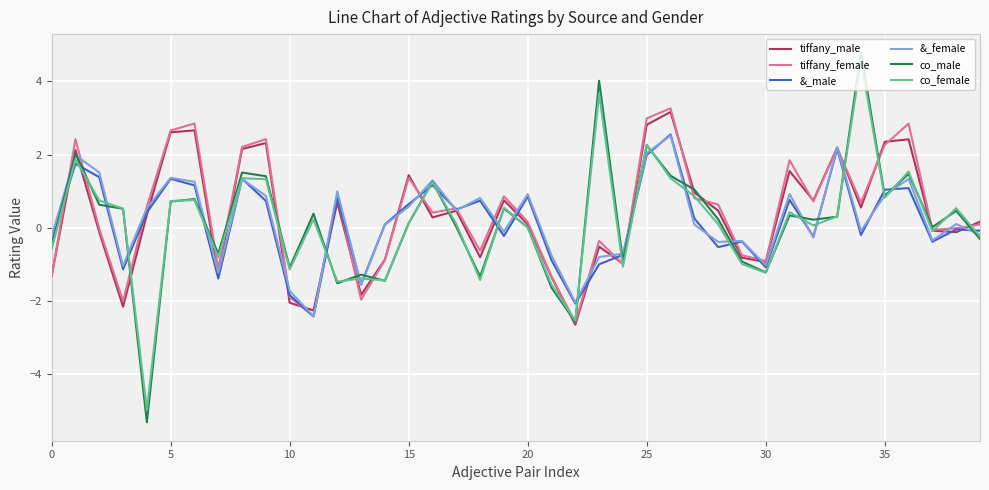

What is the minimum value shown in the chart?

-5.3